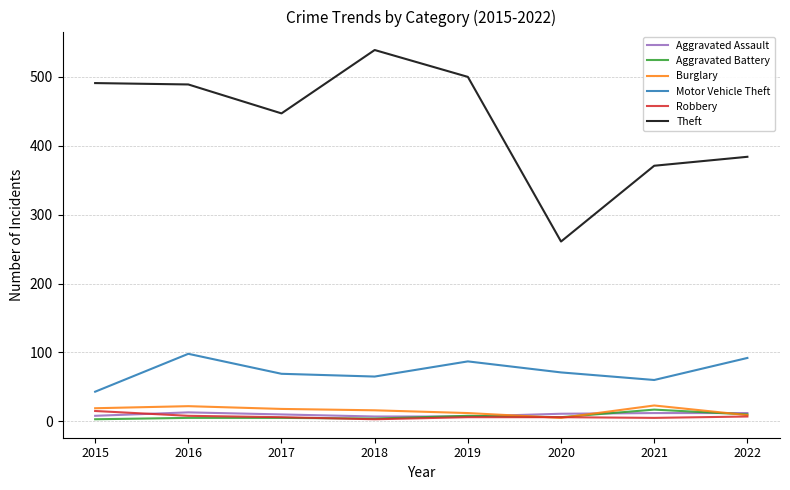

Which category has the lowest value in the Theft series?

2020